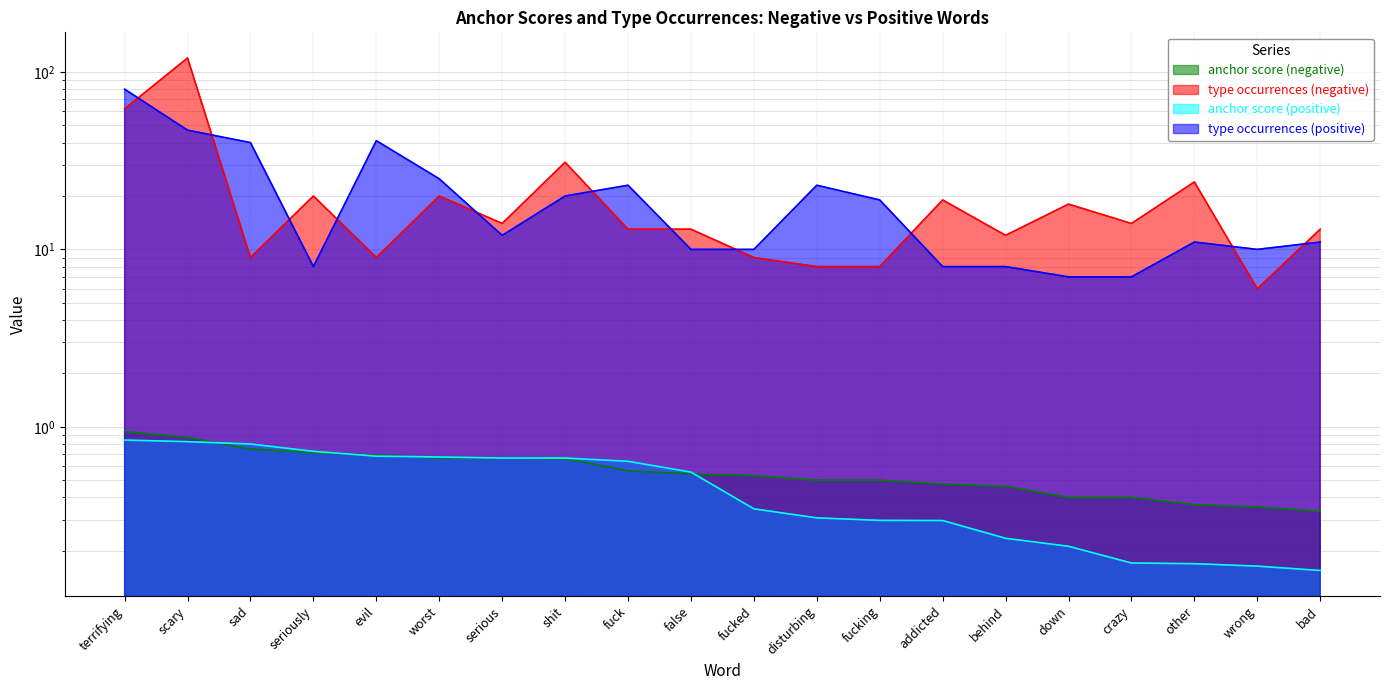

Which series has the largest range (max minus min)?

type occurrences (negative)